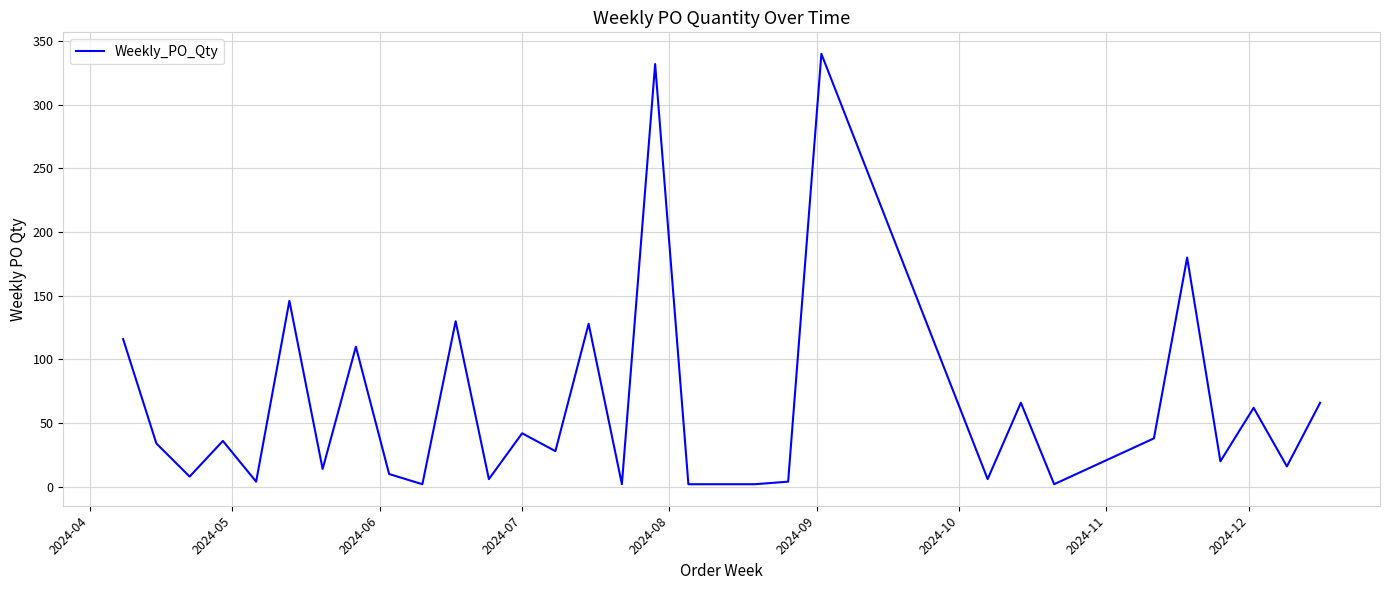

How many lines are shown in the chart?

1